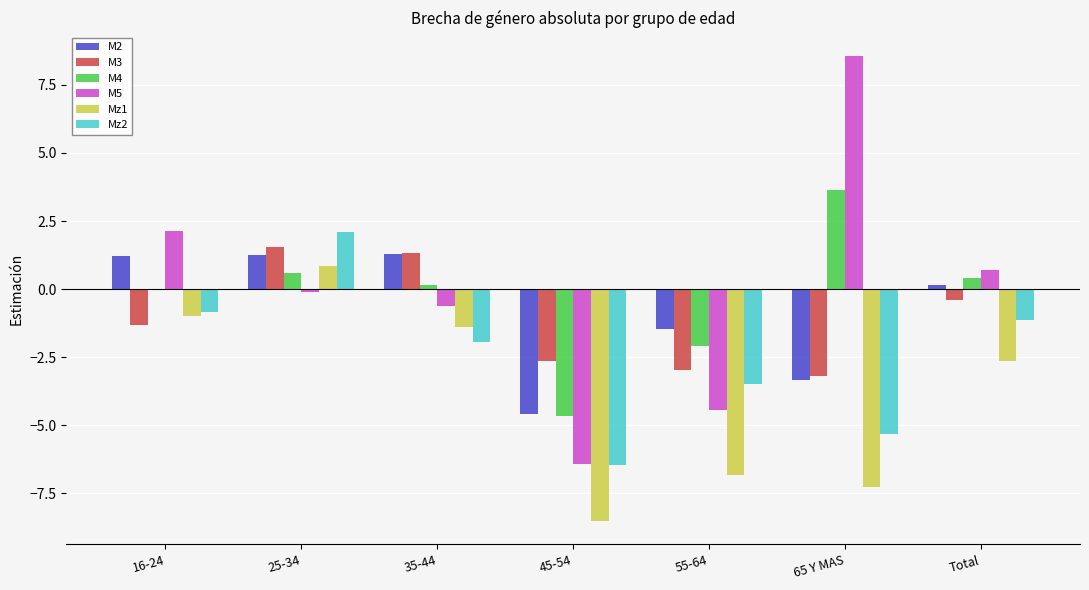

True or false: M3 has a value of -4.5 at 45-54.

False